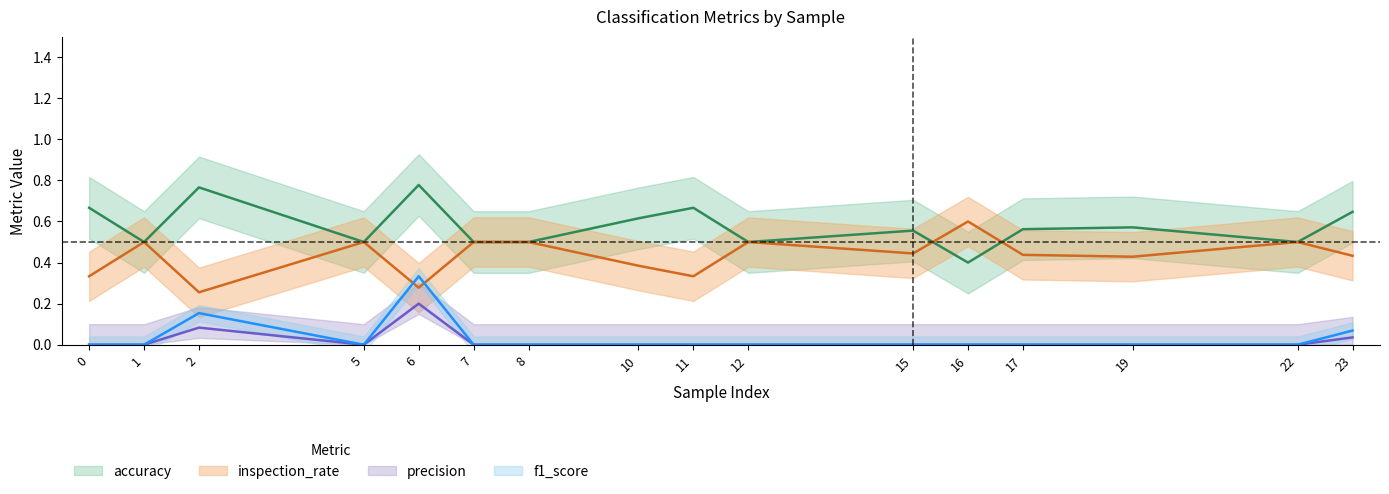

List the series in order of their peak value, highest first.

accuracy, inspection_rate, f1_score, precision